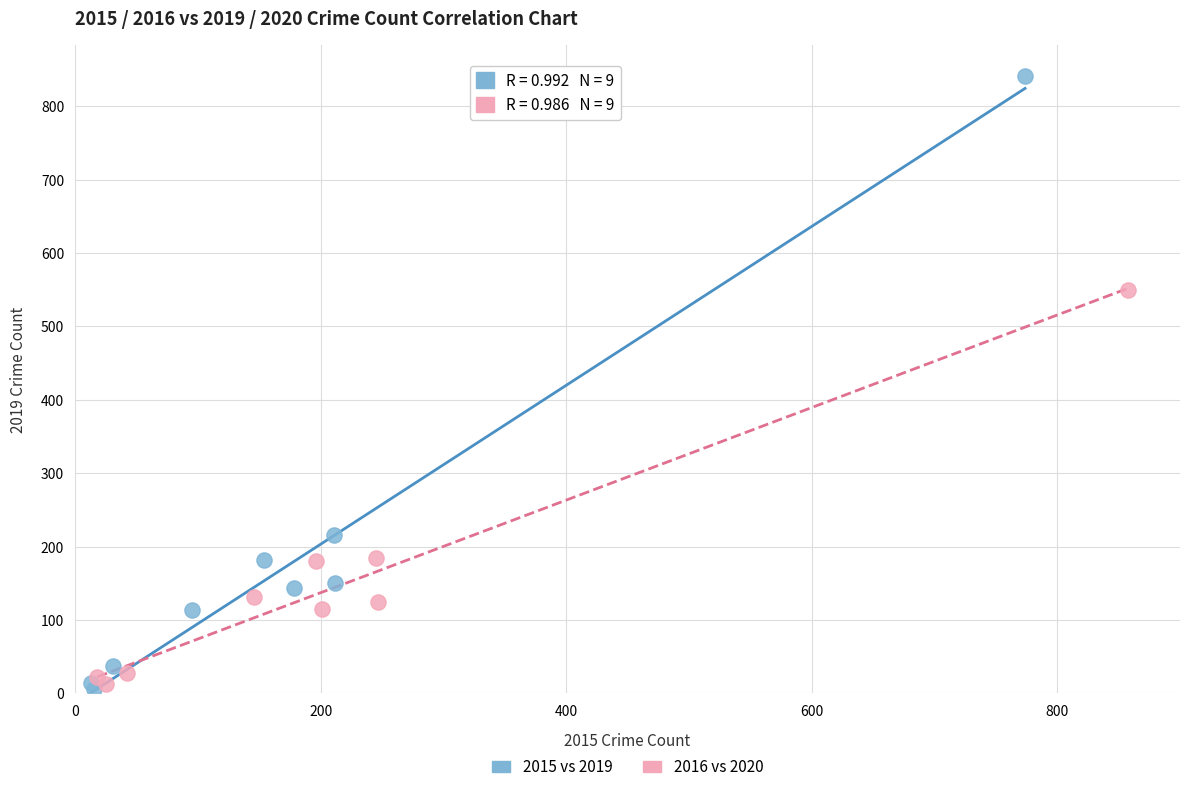

Which series has the largest Y range (max minus min)?

2015 vs 2019